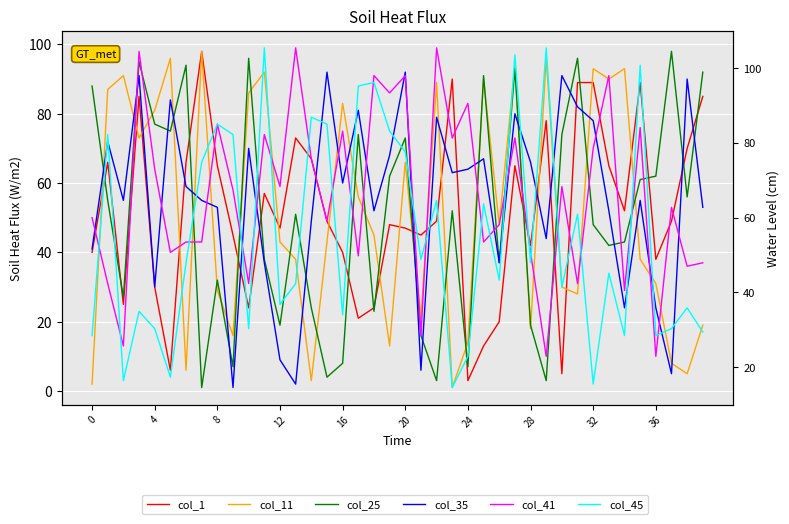

What are all the series names shown in the legend?

col_1, col_11, col_25, col_35, col_41, col_45